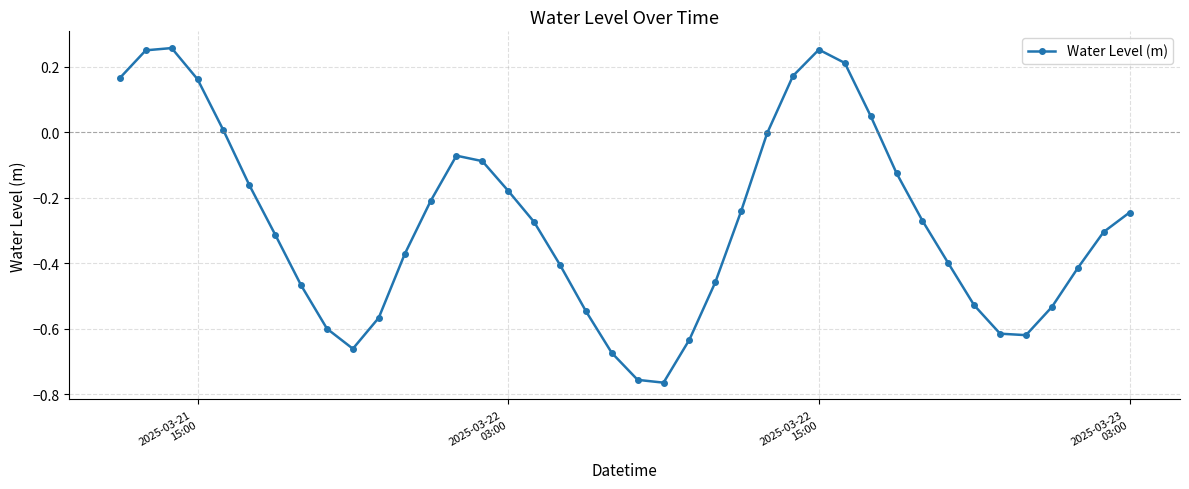

How many points are lower than both their immediate neighbors (excluding endpoints)?

3